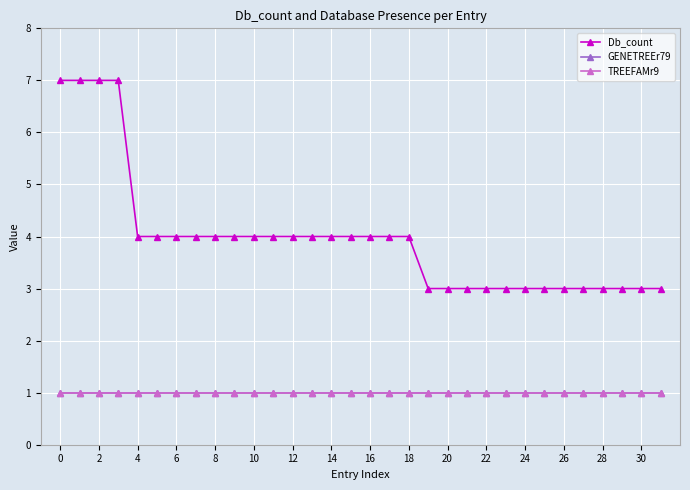

Is this an area chart (filled region under the line)?

No